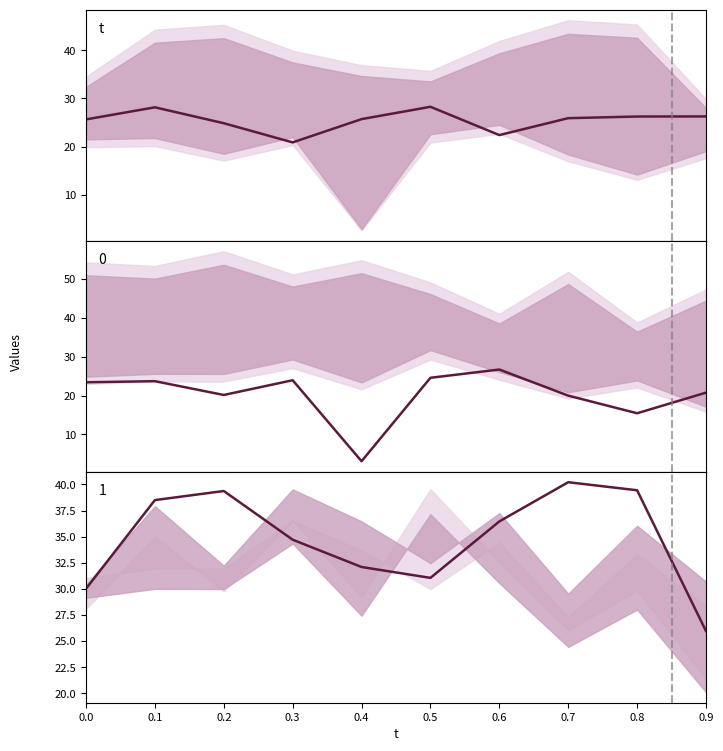

How many series are shown in this chart?

1